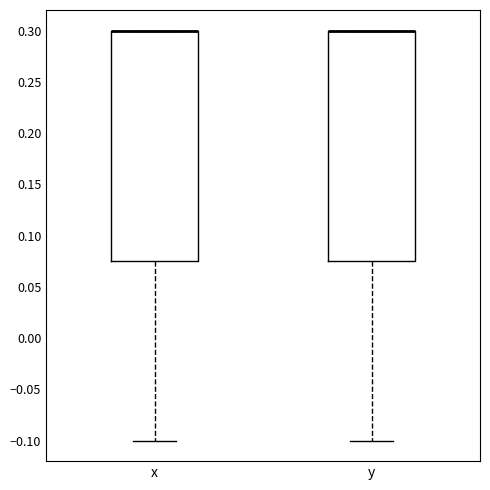

Reading left to right, transcribe this box plot: for each box, give where its median line is, the range the box spans, and where its two whiskers end, as read against the y-axis. The values are not printed on the chart, so give them approximately, as read against the axis.

x: median 0.300 (drawn on the box's upper edge), box 0.075 to 0.300, whiskers -0.100 to 0.300
y: median 0.300 (drawn on the box's upper edge), box 0.075 to 0.300, whiskers -0.100 to 0.300